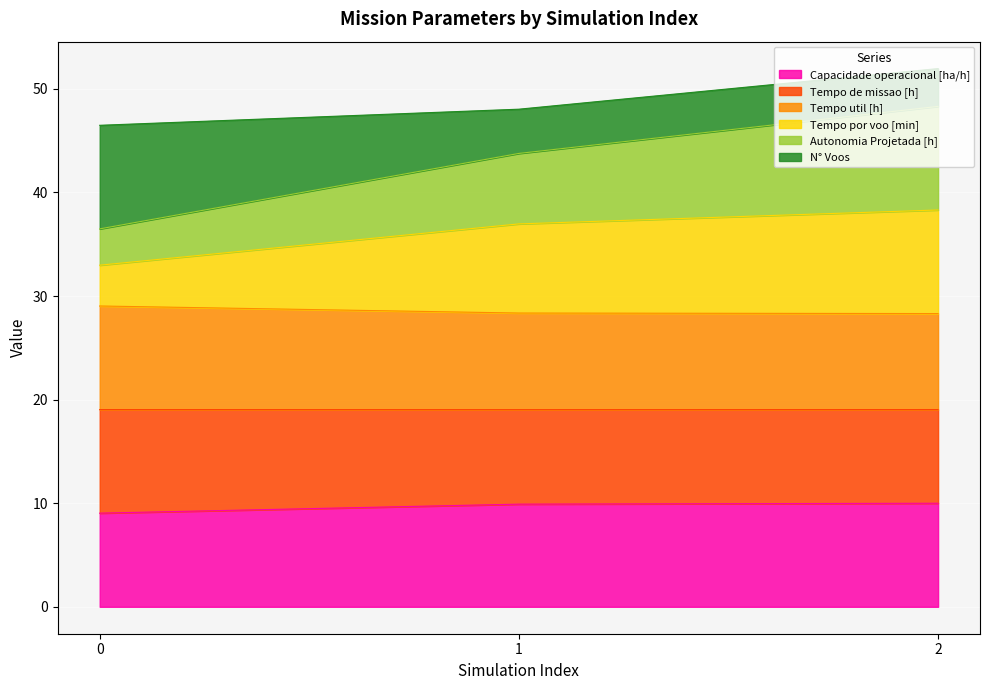

What is the total value across all series at 2?

52.0